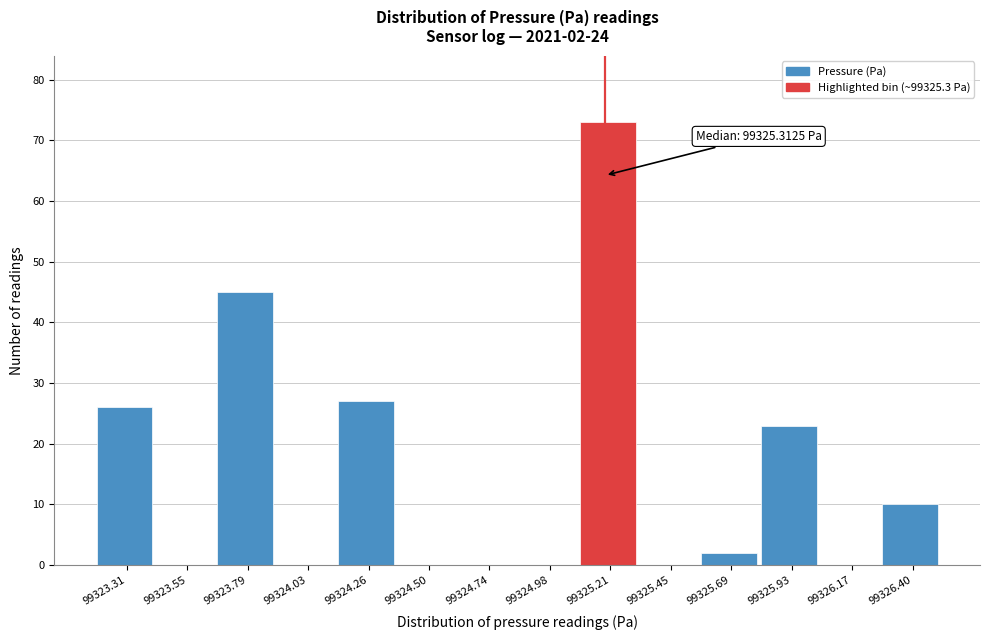

Reading right to left, extract all data points from this chart.

99326.40=10	99326.17=0	99325.93=23	99325.69=2	99325.45=0	99325.21=73	99324.98=0	99324.74=0	99324.50=0	99324.26=27	99324.03=0	99323.79=45	99323.55=0	99323.31=26